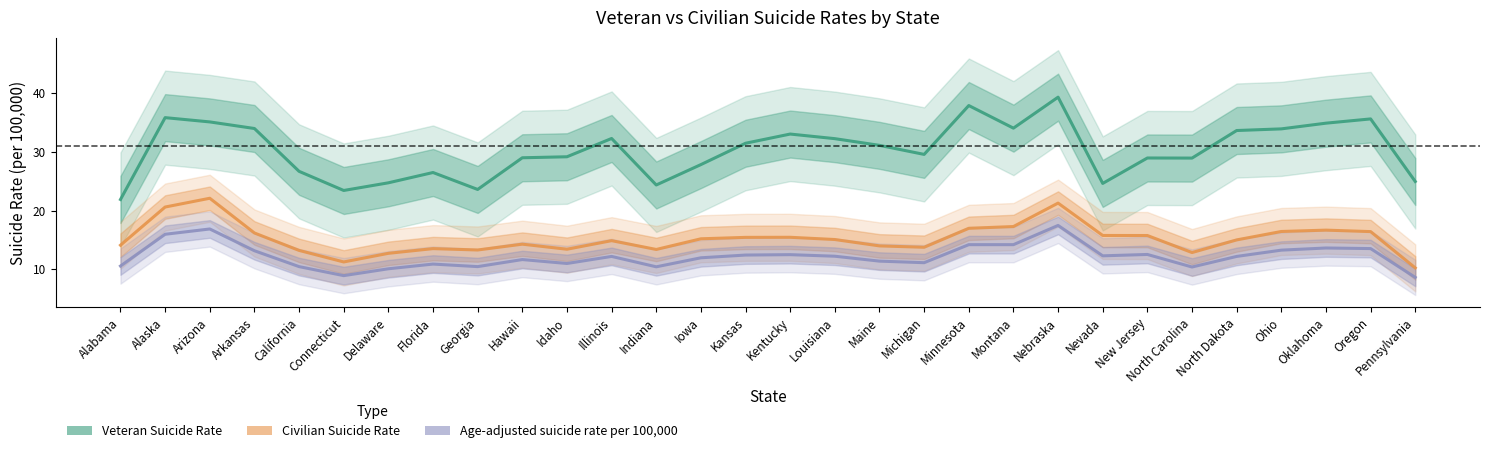

What is the maximum value shown in the chart?

39.3